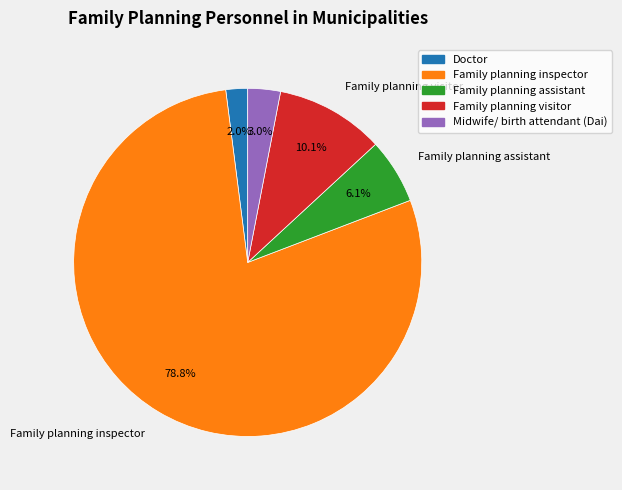

To the nearest percent, what is the difference between the largest and smallest slice percentages?

77%